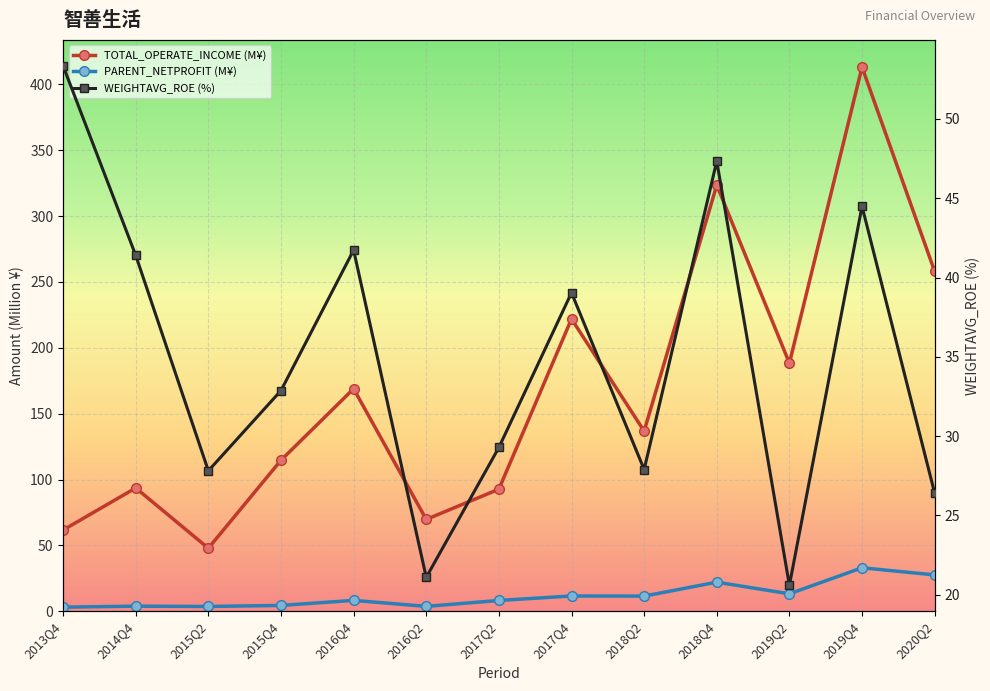

Reading right to left, transcribe all the data shown in this chart.

TOTAL_OPERATE_INCOME: 258.0	413.2	188.4	323.5	136.8	221.9	92.7	69.7	168.9	114.7	47.8	93.6	61.6
PARENT_NETPROFIT: 27.6	33.0	13.2	22.1	11.5	11.6	8.2	3.7	8.2	4.4	3.6	3.8	3.1
WEIGHTAVG_ROE: 26.4	44.5	20.6	47.3	27.9	39.0	29.3	21.1	41.7	32.9	27.8	41.4	53.4